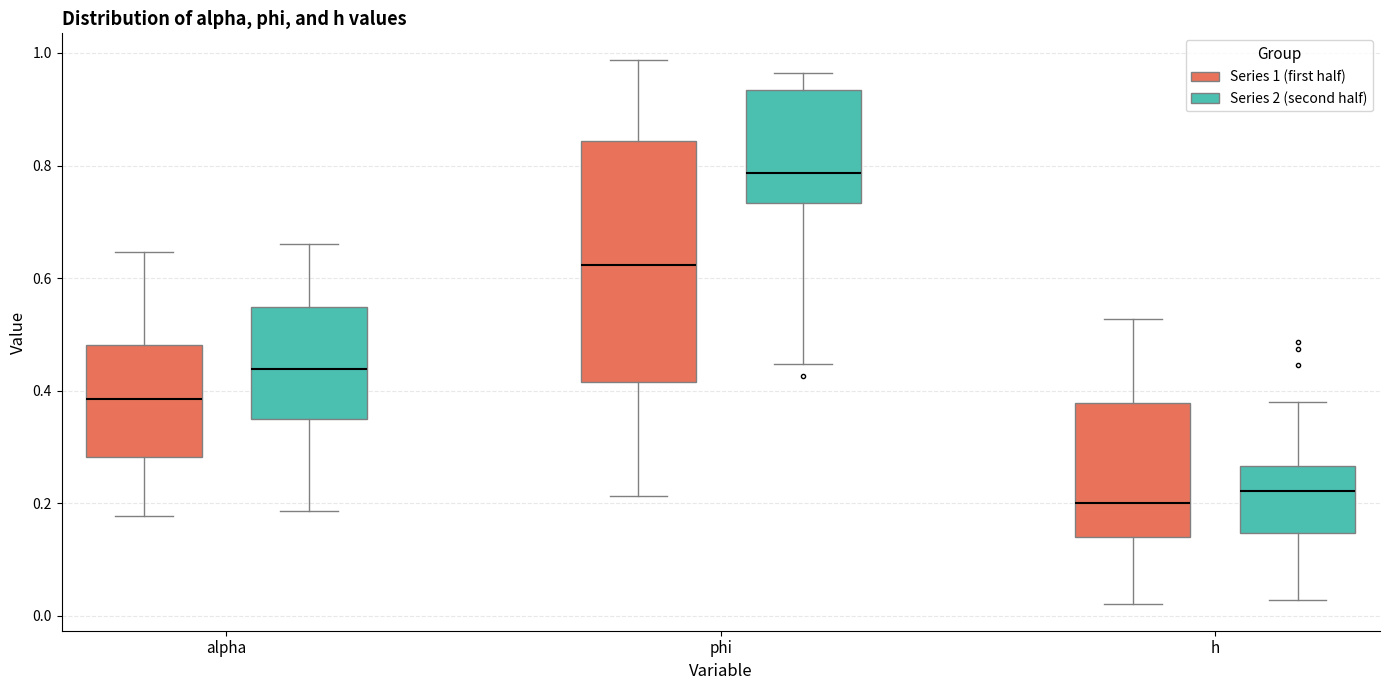

Comparing the boxes themselves (not the whiskers), which one is the tallest?

phi (Series 1 (first half))